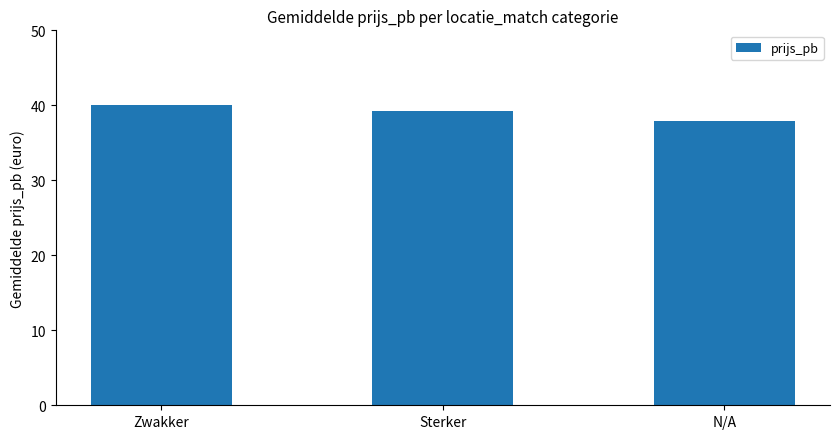

Where is the data nearest to the value 38?

N/A